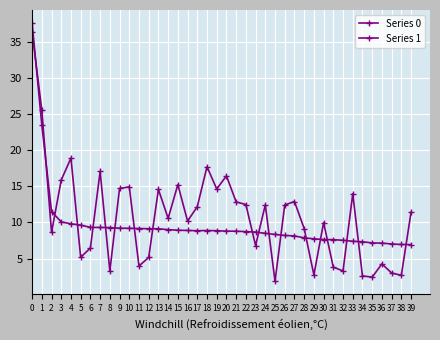

At which category does Series 0 reach its first local valley?

17